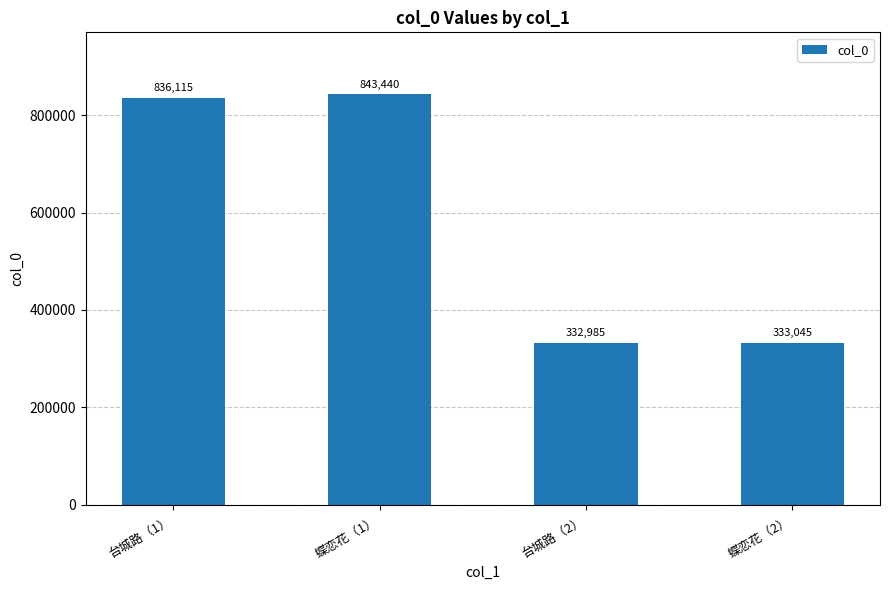

Is it true that the value at 台城路（2） is 192598?

False